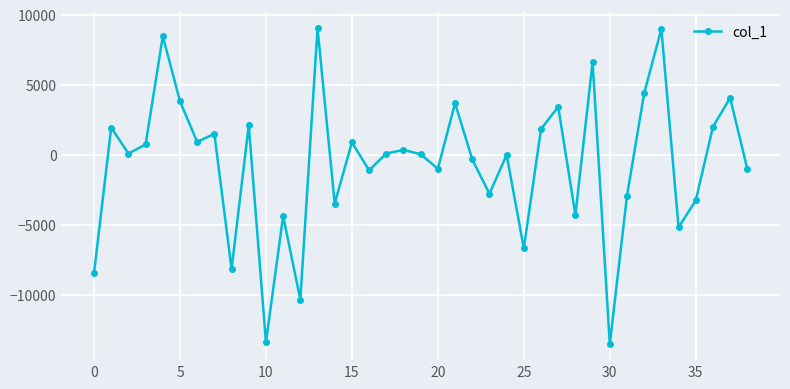

What is the greatest value displayed?

9044.5